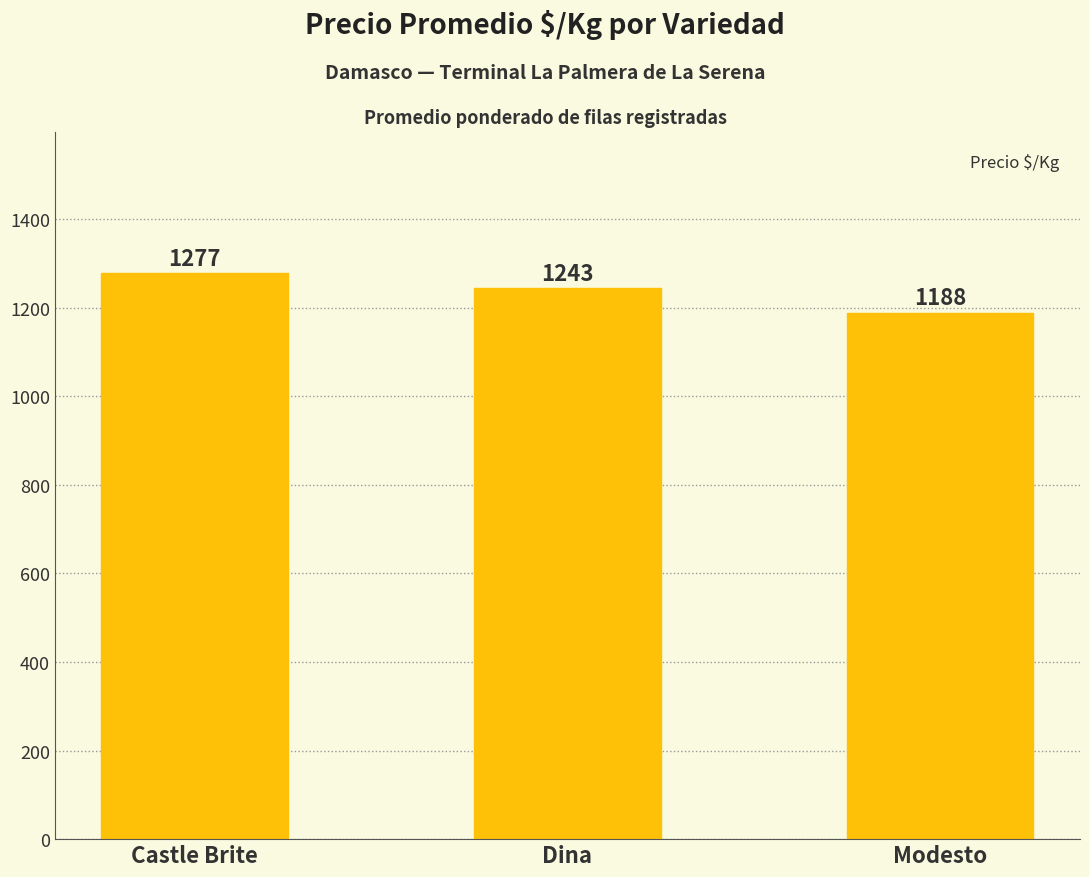

Which category has the highest value across all series?

Castle Brite